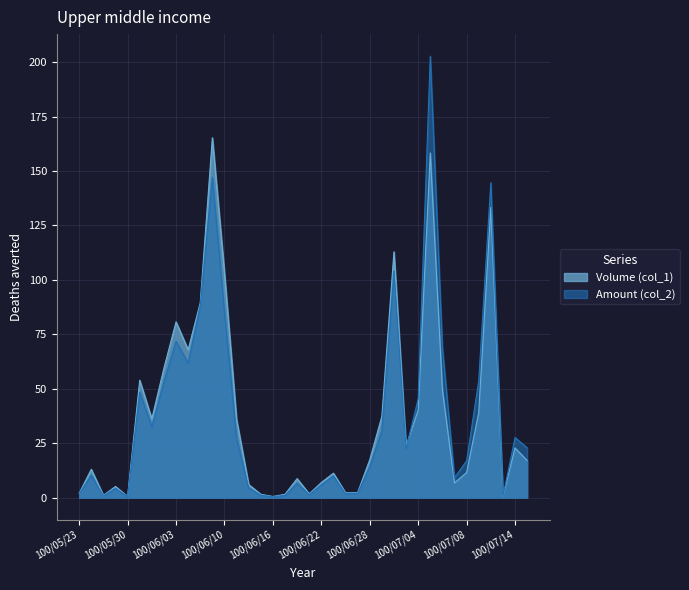

Which series has the widest spread of values?

Amount (col_2)